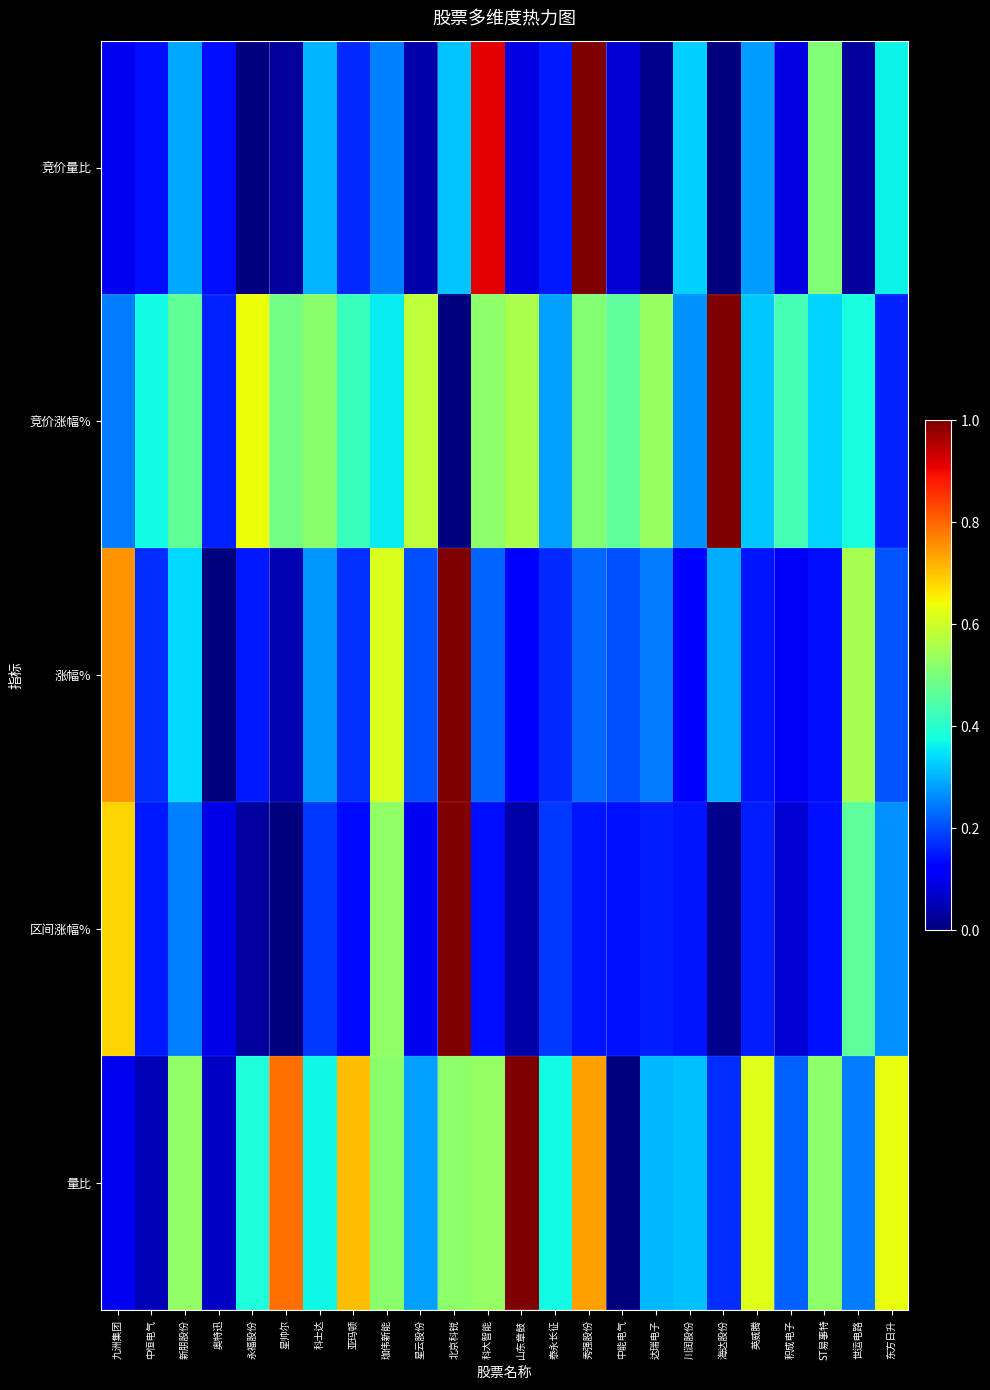

What is the total value across all series at 川润股份?

1.2